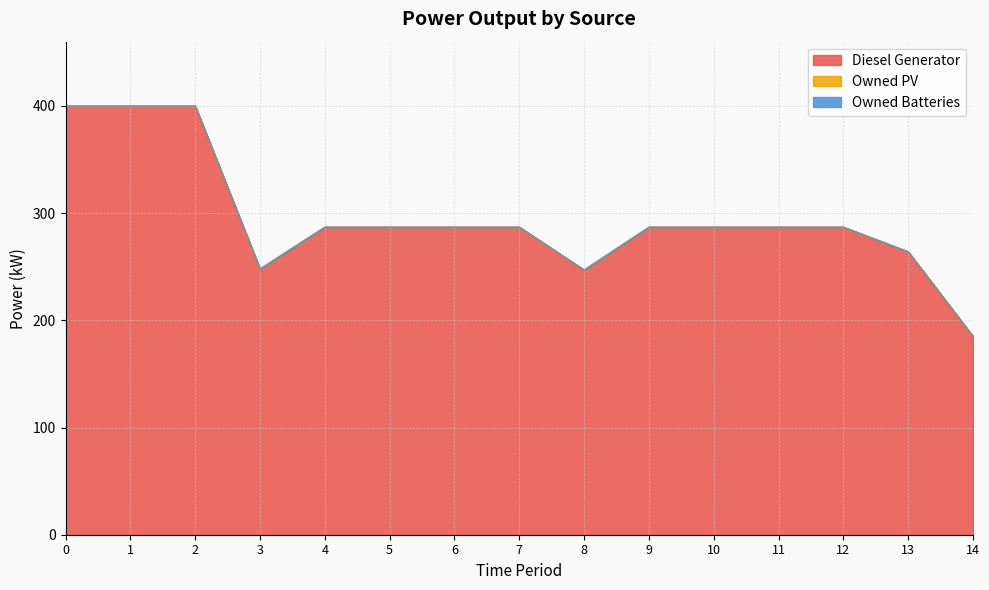

Rank the series at 14 from lowest to highest value.

Owned PV, Owned Batteries, Diesel Generator